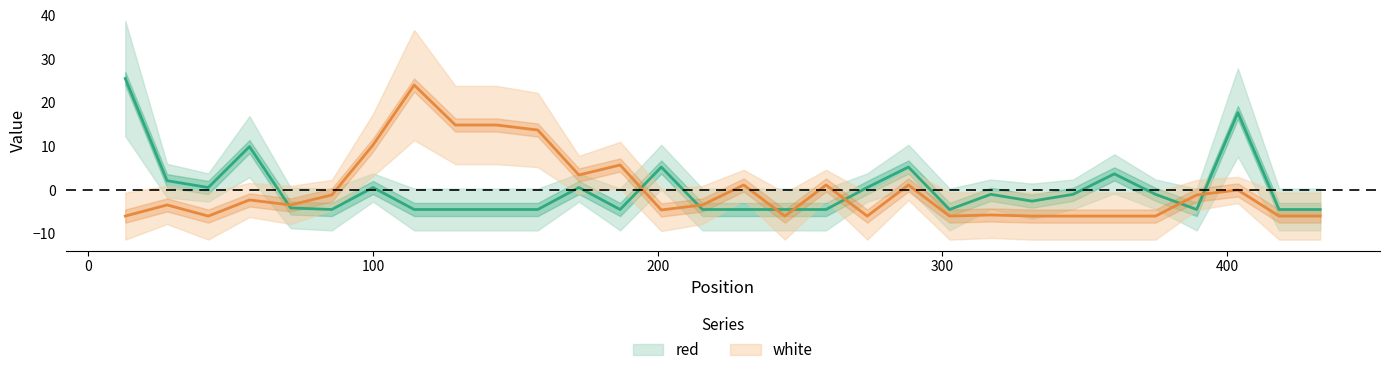

Which series has the widest spread of values?

white